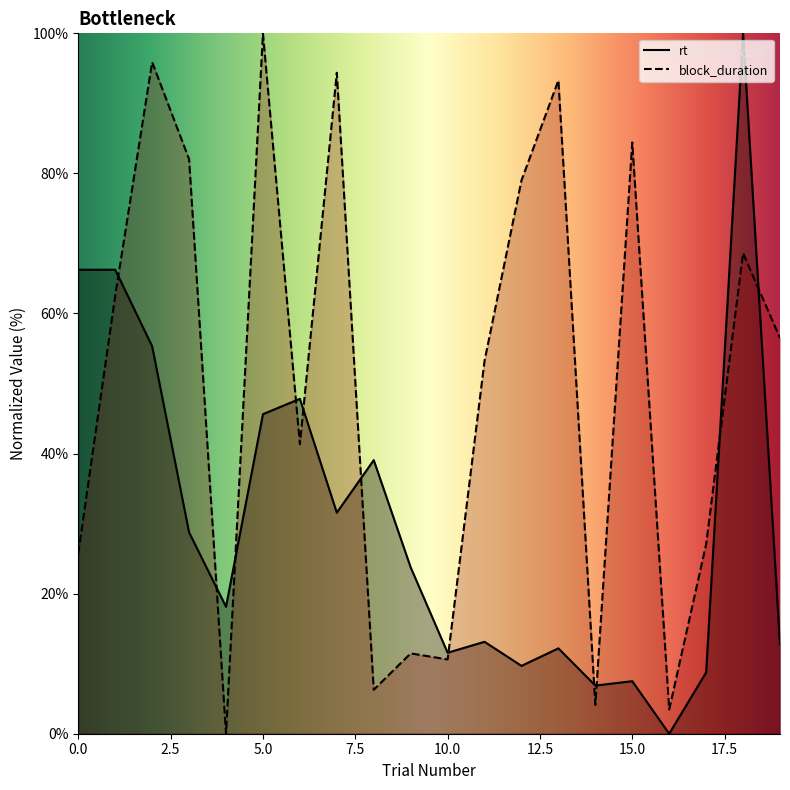

How many data points in block_duration are less than 56?

10